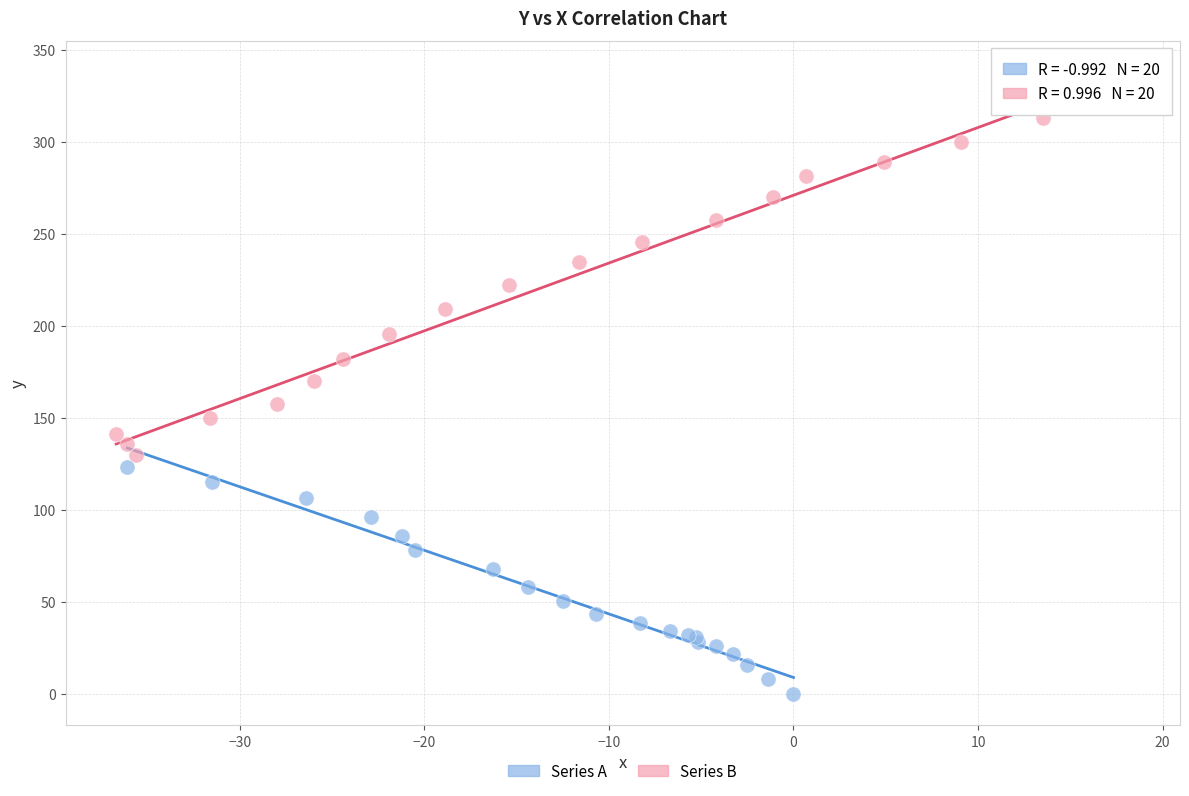

Which series contains the highest Y value?

Series B